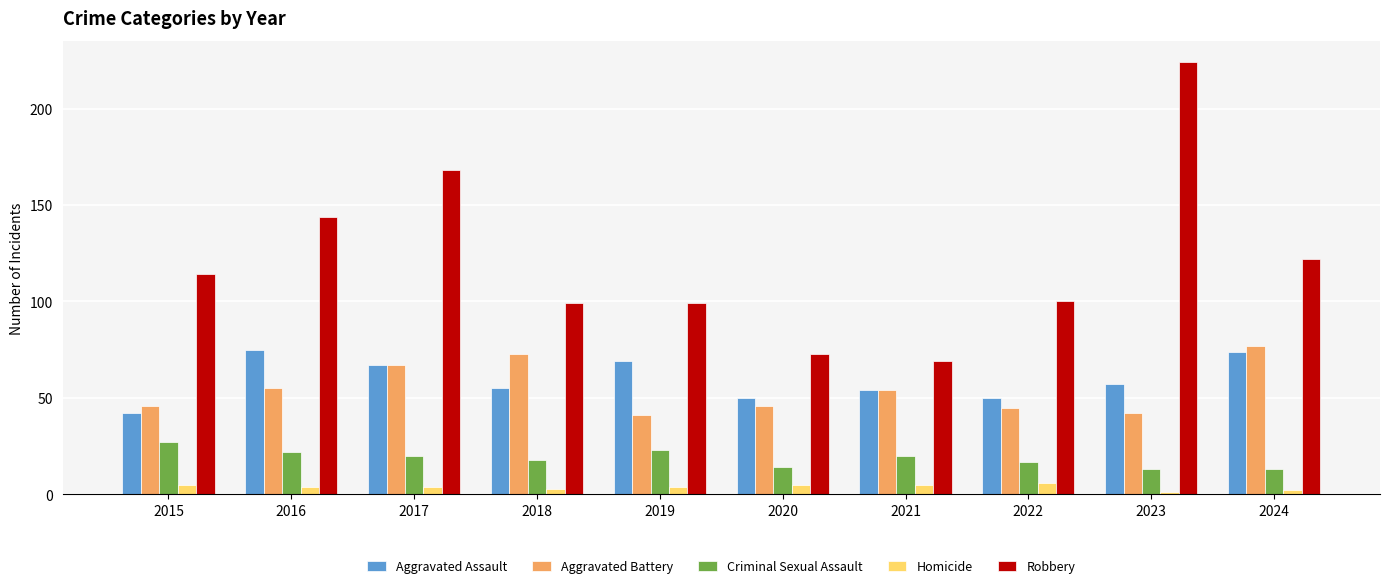

How many data points in Aggravated Battery are less than 54?

5